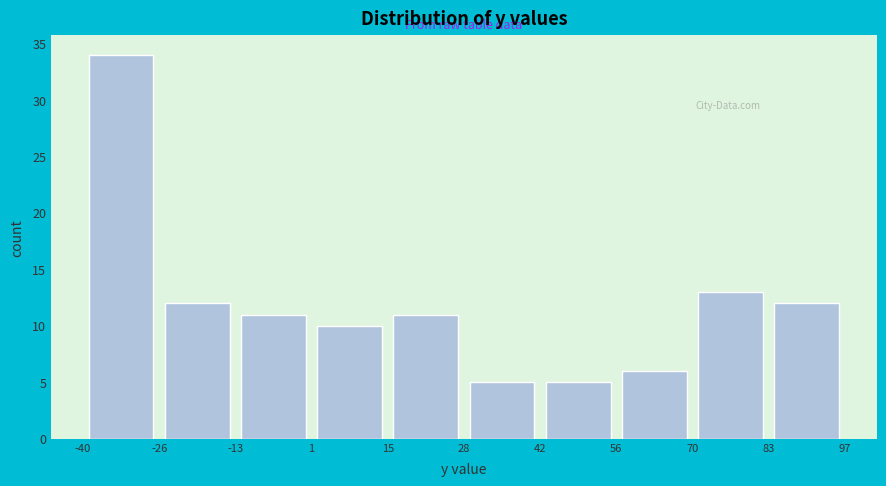

How tall is the bar that spans -13 to 1 on the x-axis? The values are not printed on the chart, so give them approximately, as read against the axis.

11